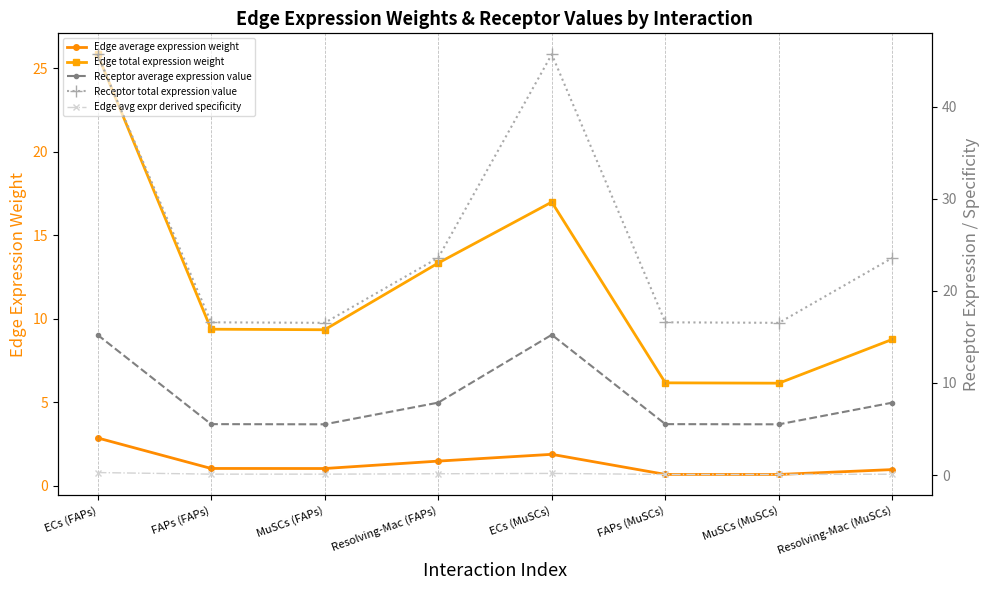

Reading left to right, what are all the values shown in this chart?

Edge average expression weight: 2.9	1.0	1.0	1.5	1.9	0.7	0.7	1.0
Edge total expression weight: 25.8	9.4	9.3	13.3	17.0	6.2	6.1	8.8
Receptor average expression value: 15.2	5.5	5.5	7.9	15.2	5.5	5.5	7.9
Receptor total expression value: 45.7	16.6	16.5	23.6	45.7	16.6	16.5	23.6
Edge avg expr derived specificity: 0.3	0.1	0.1	0.1	0.2	0.1	0.1	0.1